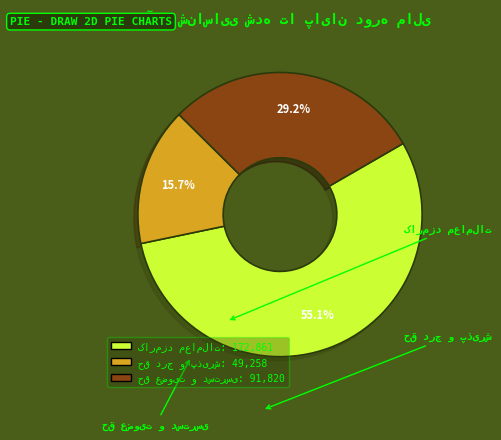

Is there any slice that represents more than half of the pie?

Yes